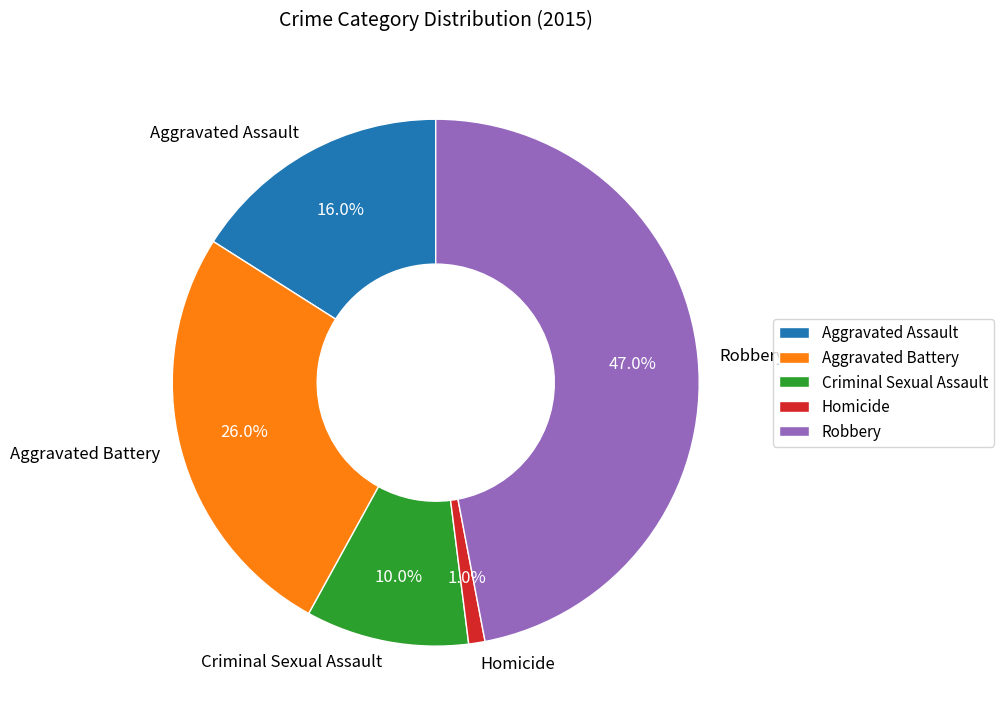

Between Aggravated Battery and Aggravated Assault, which is larger?

Aggravated Battery